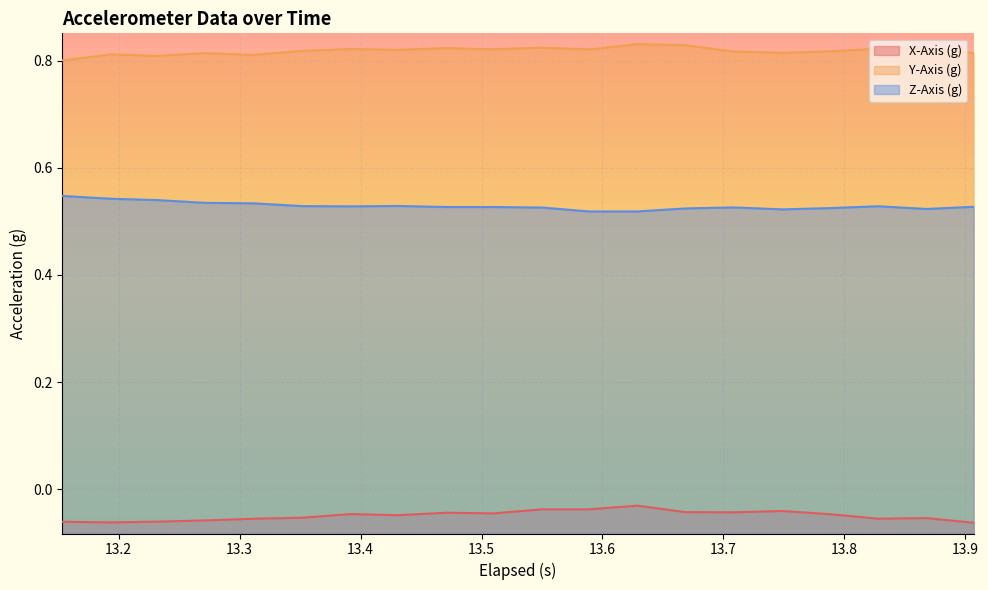

True or false: Y-Axis (g) and Z-Axis (g) cross at least once.

False